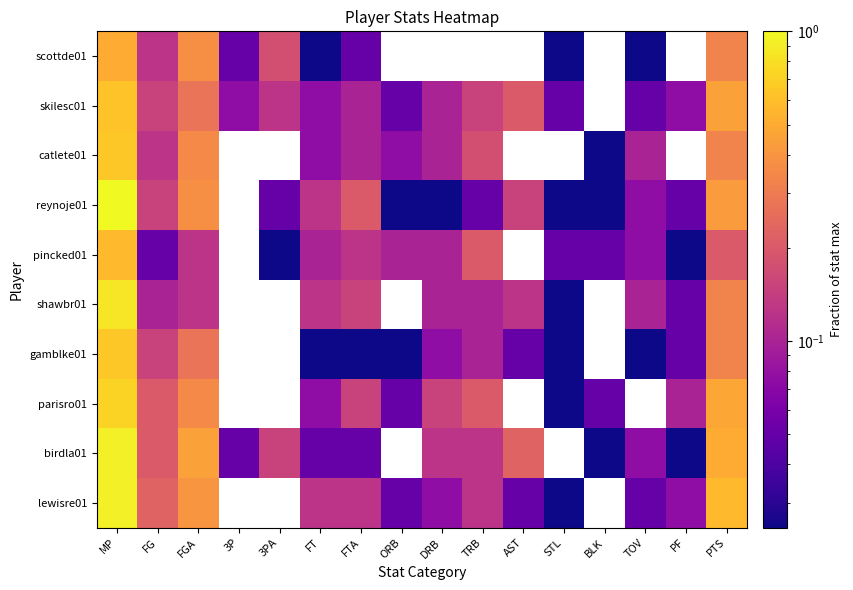

Between AST and TOV, which is larger?

AST